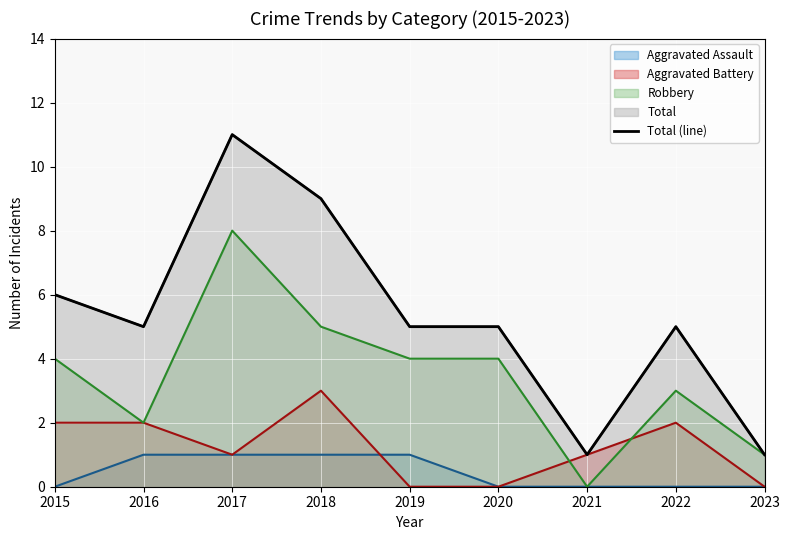

List the labels in order of value, largest first.

2017, 2018, 2015, 2016, 2019, 2020, 2022, 2021, 2023